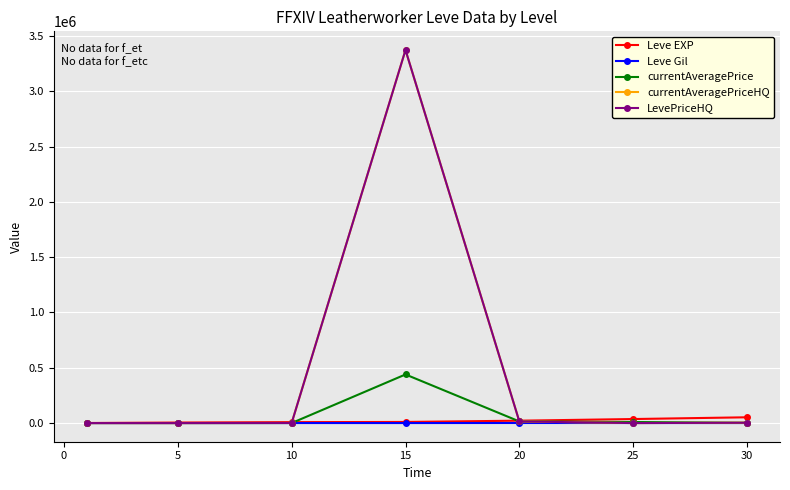

What is the maximum value shown in the chart?

3373000.2